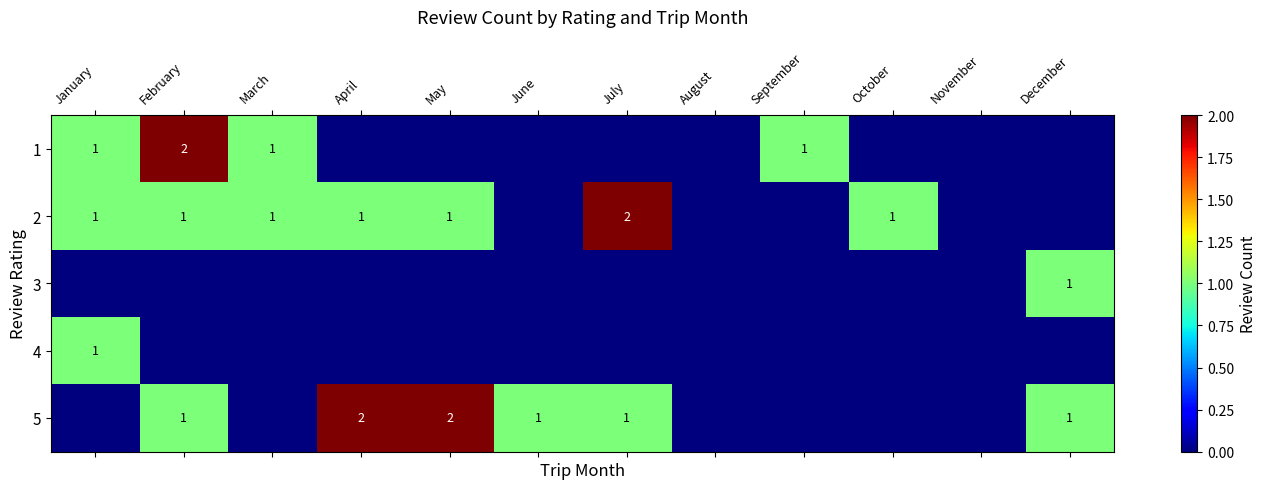

What is the spread (max minus min) of values at October?

1